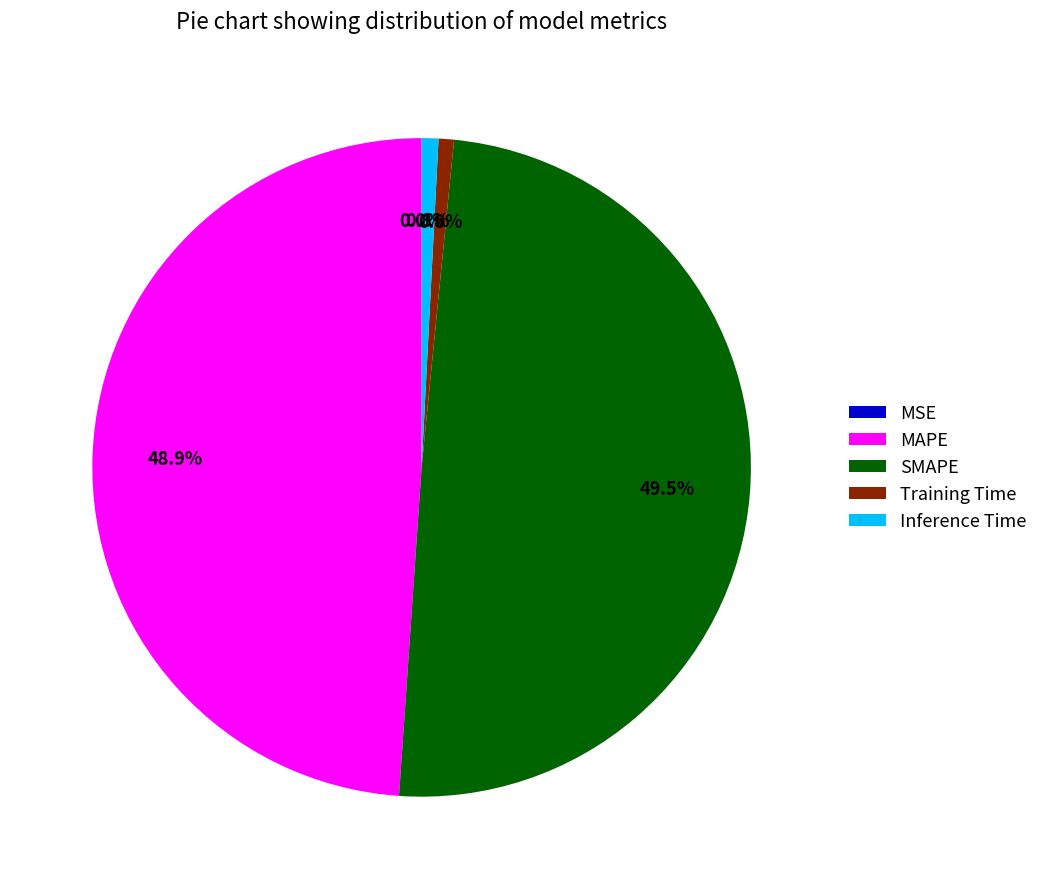

Is there a majority slice in this chart?

No